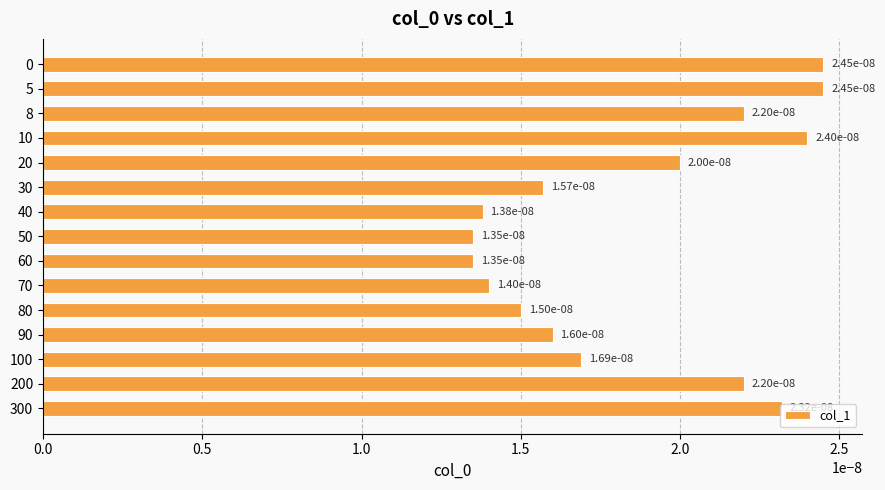

Between 100 and 5, which is larger?

5